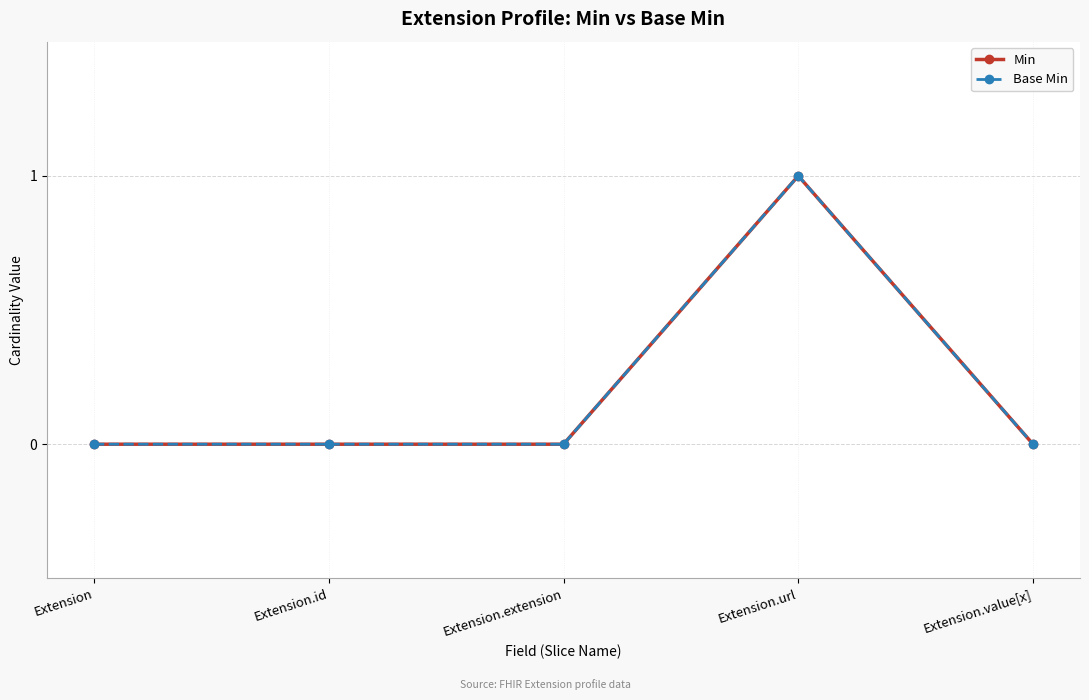

Is this an area chart (filled region under the line)?

No